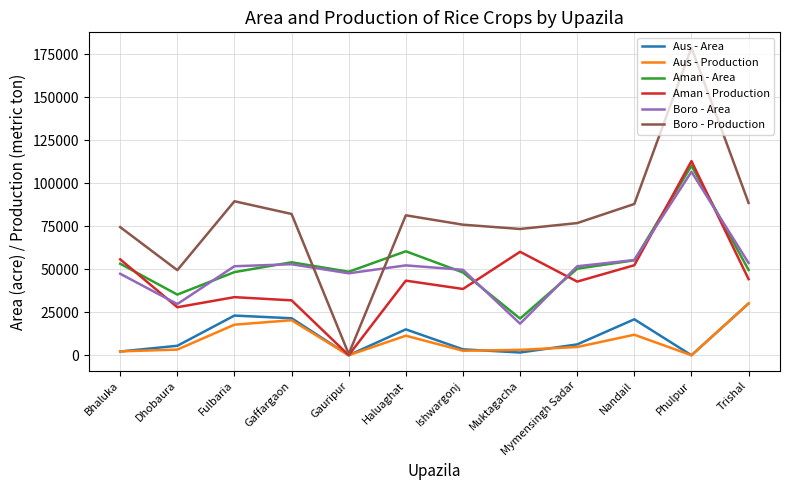

What is the maximum value for Boro - Area?

106760